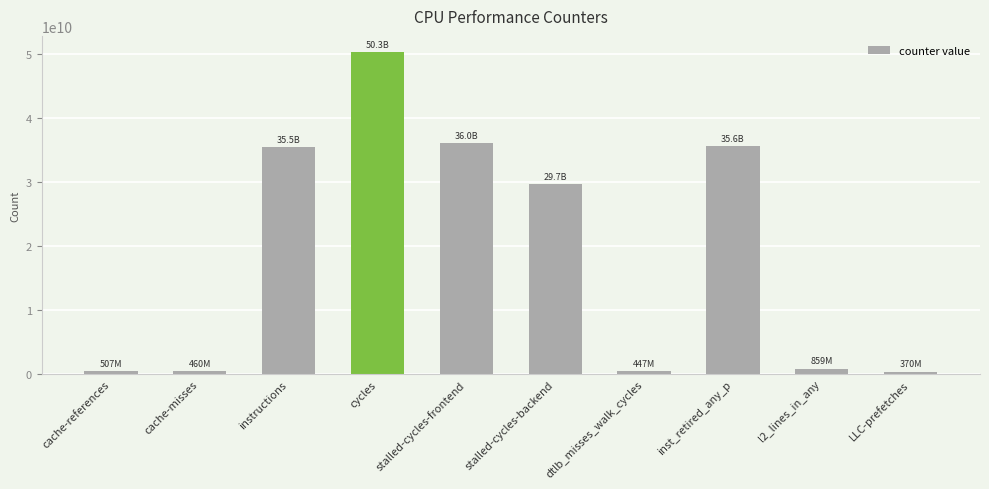

How many values are below 29698638638?

5